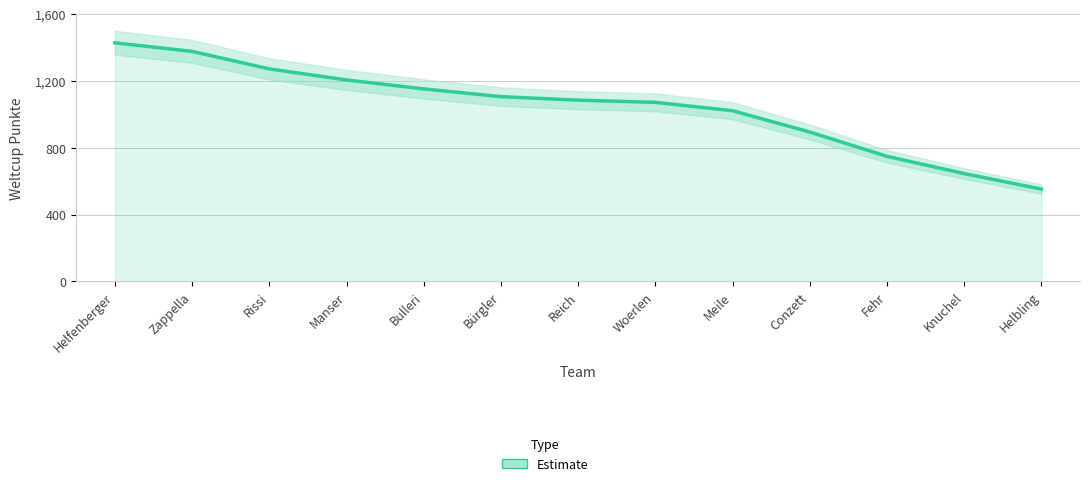

What is the difference between the second highest and minimum values?

825.0